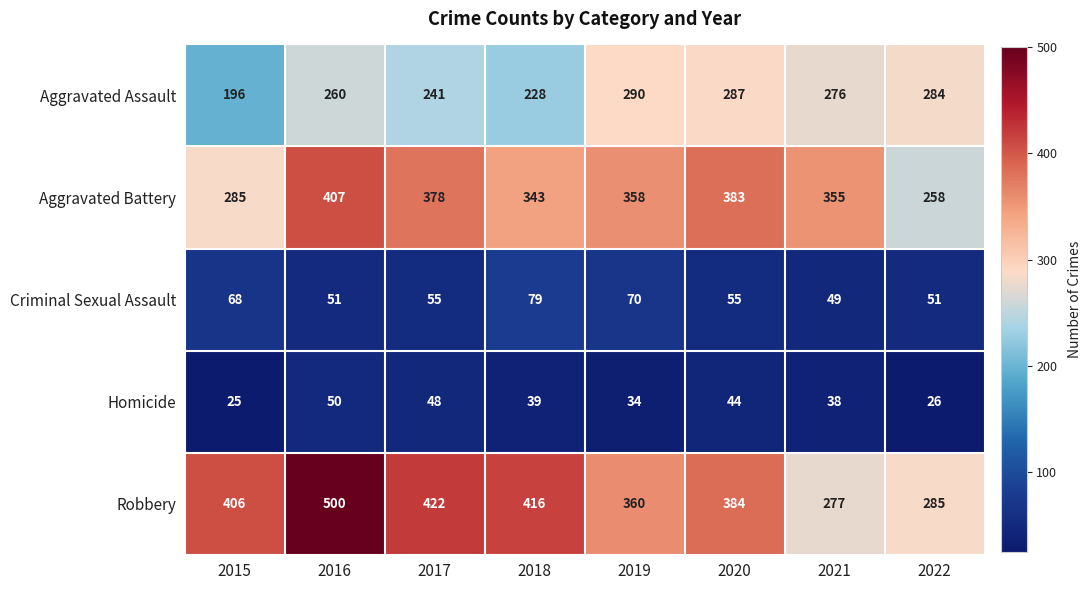

What is the difference between the Homicide values at 2022 and 2016?

24